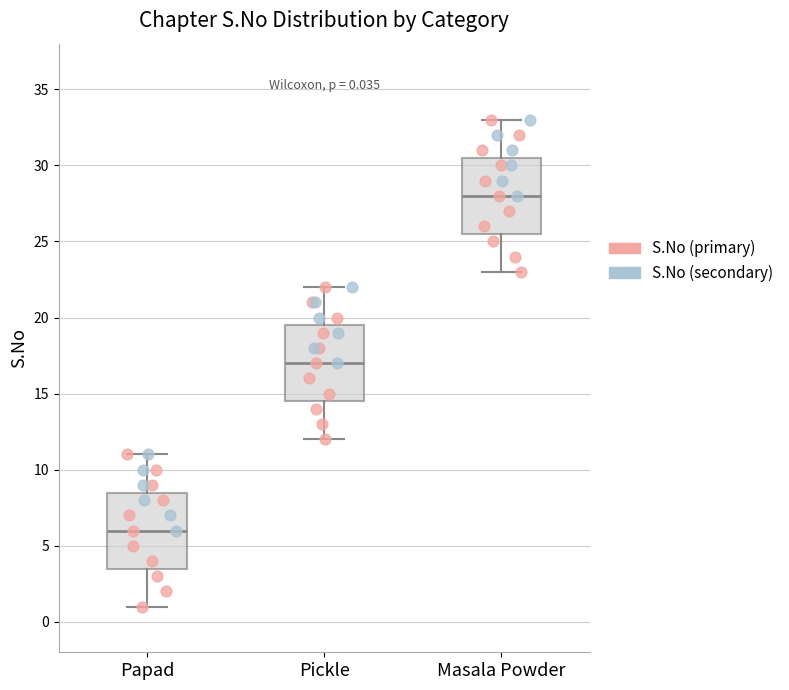

Which box has the lowest median line?

Papad